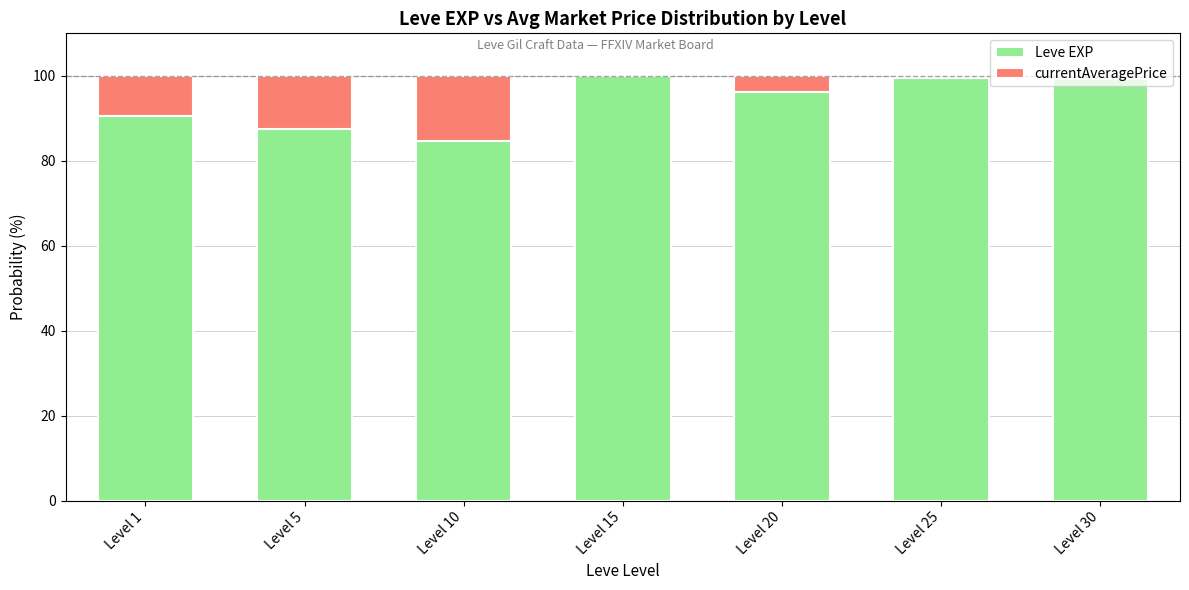

What is the maximum value for Leve EXP?

100.0